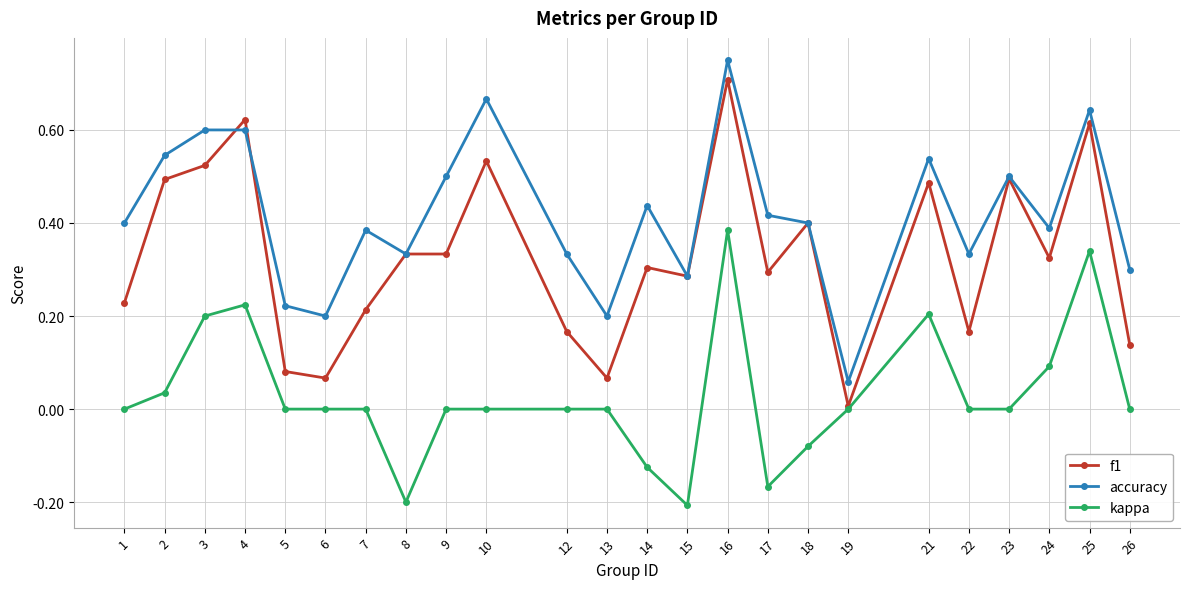

List the series in order of their overall mean, lowest first.

kappa, f1, accuracy